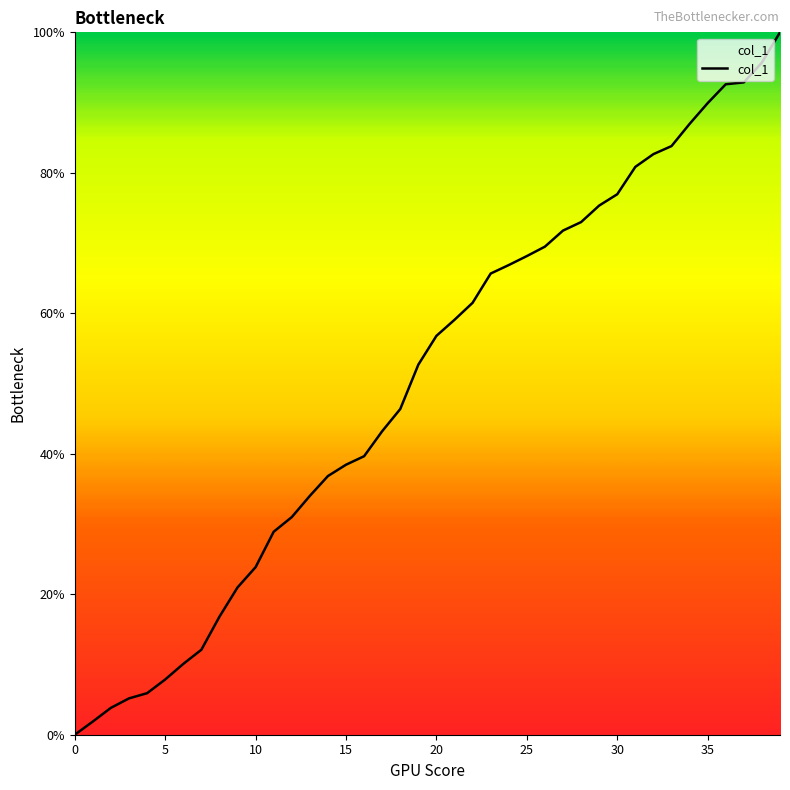

What is the difference between the maximum and minimum values?

100.0